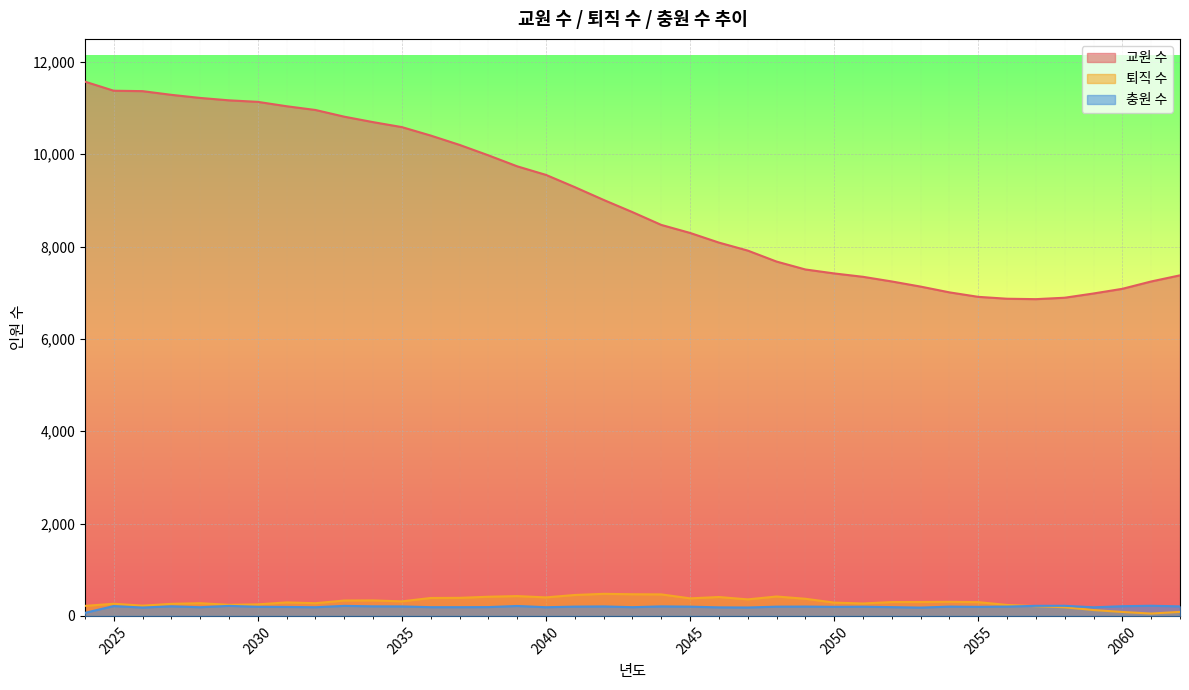

What is the value of the 퇴직 수 point at the 28th from the left?

269